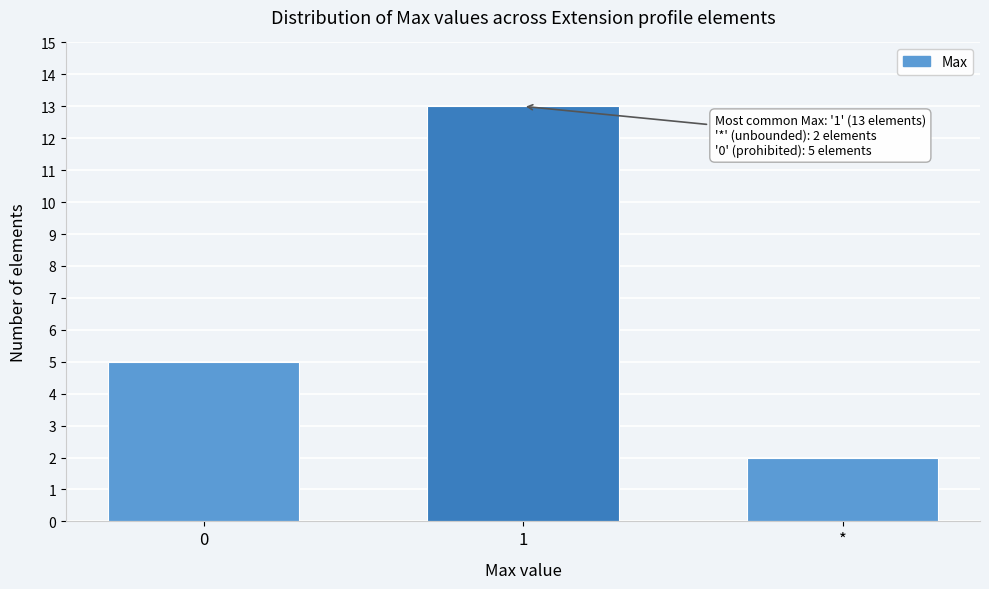

Reading left to right, list all the values displayed in this chart.

5	13	2